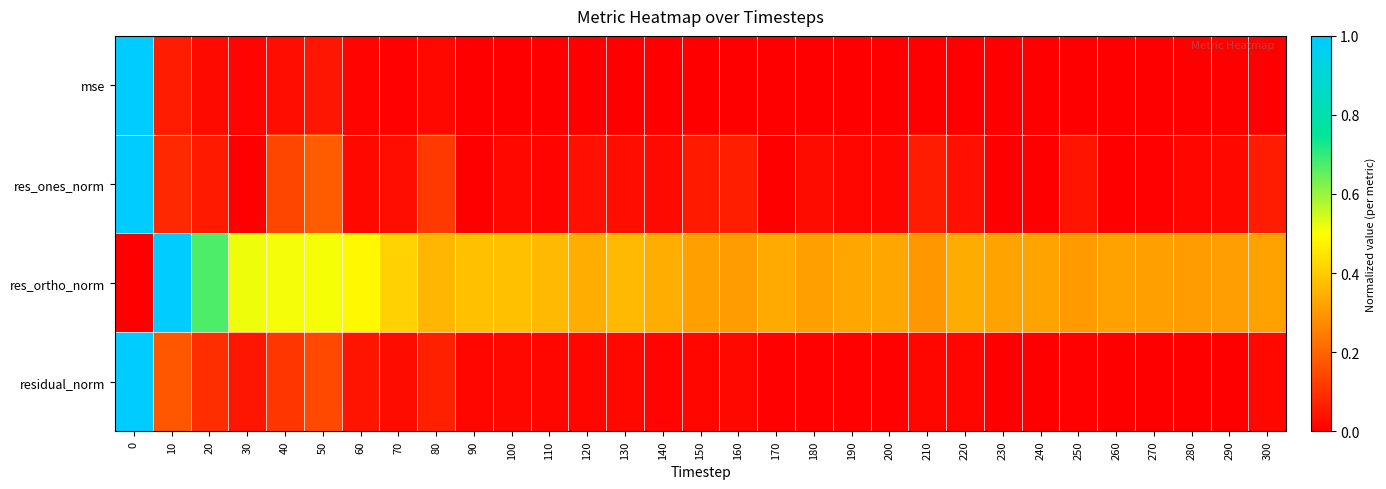

Between 120 and 130, which is larger?

130